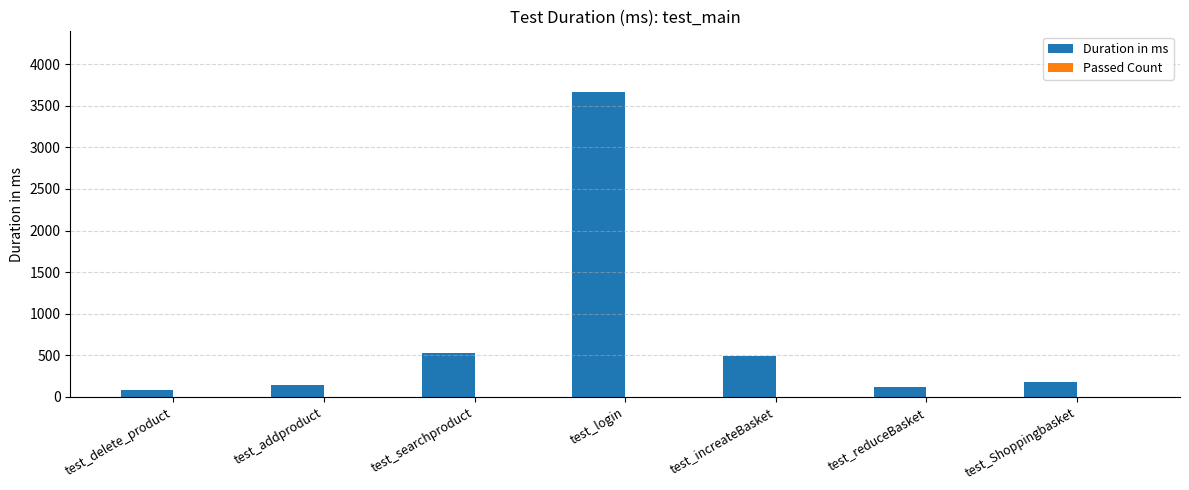

What is the maximum value shown in the chart?

3663